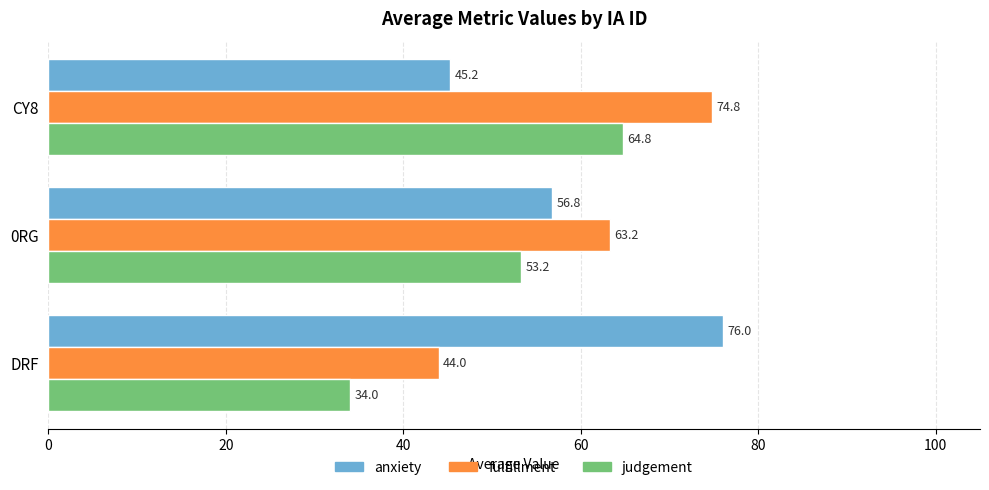

What is the spread (max minus min) of values at 0RG?

10.0